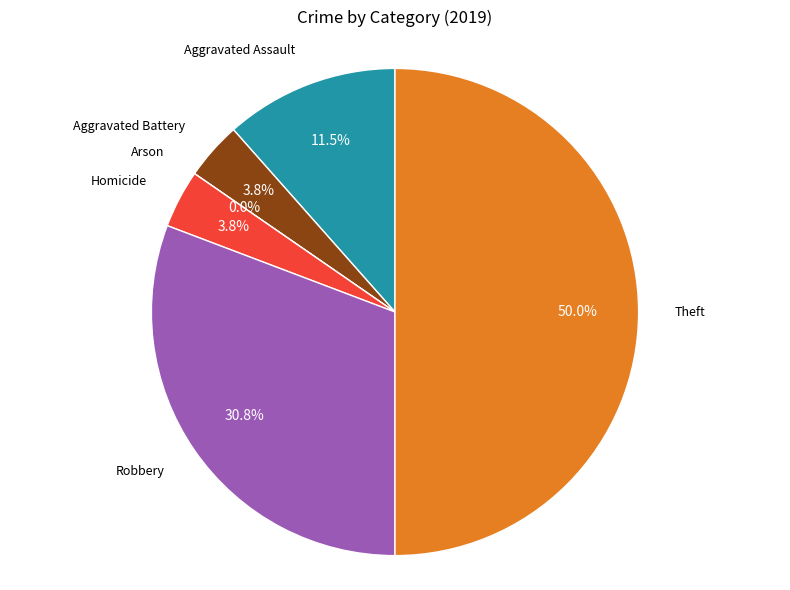

How many segments does this pie chart have?

6